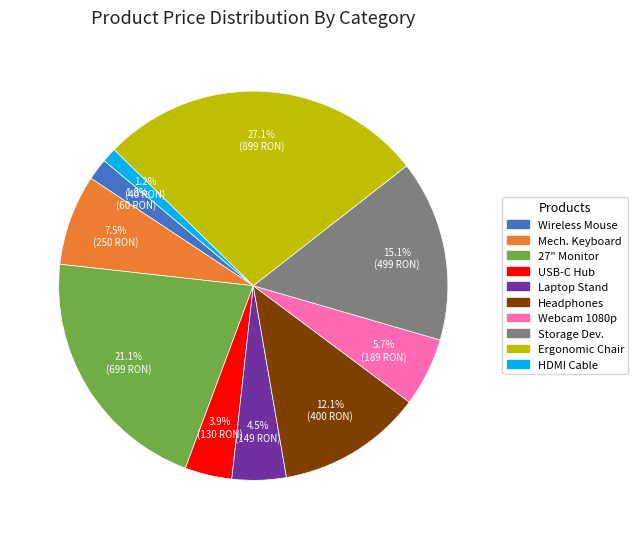

Is there a majority slice in this chart?

No